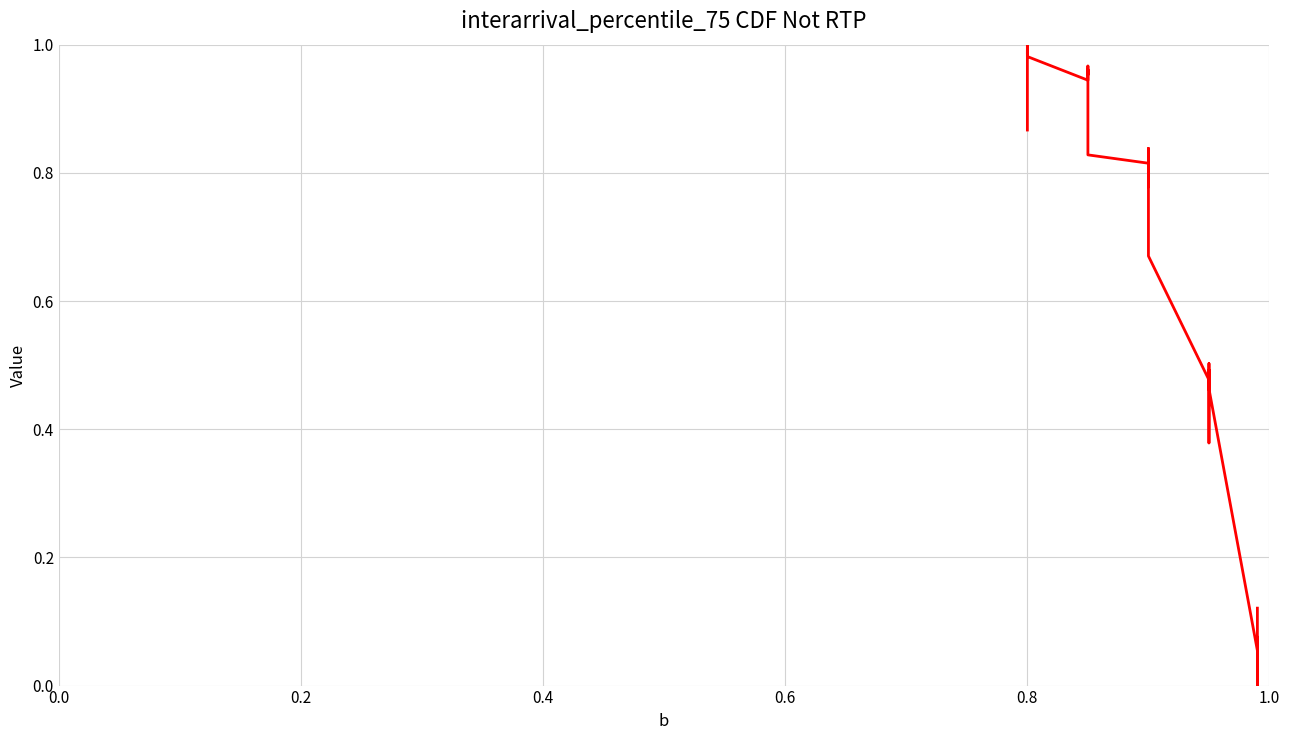

Where is the first local minimum?

1.0